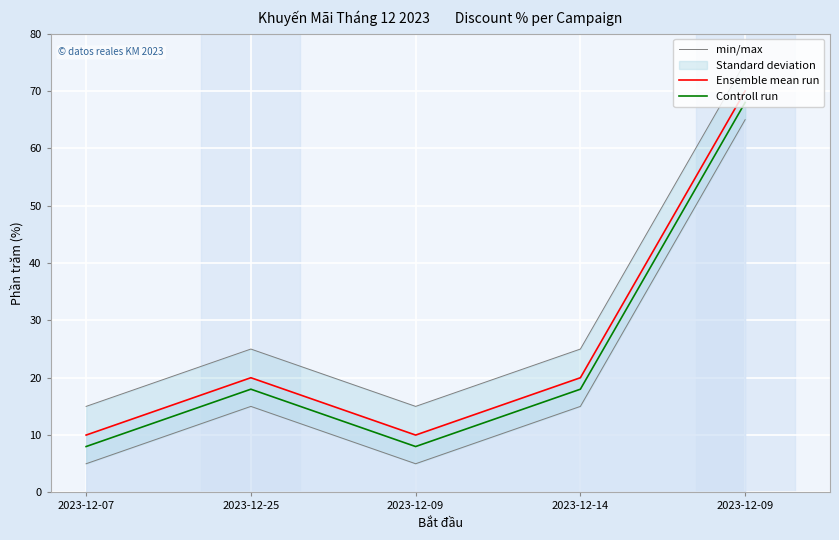

Is the value of Controll run at 2023-12-09 greater than the value of min/max at 2023-12-14?

No